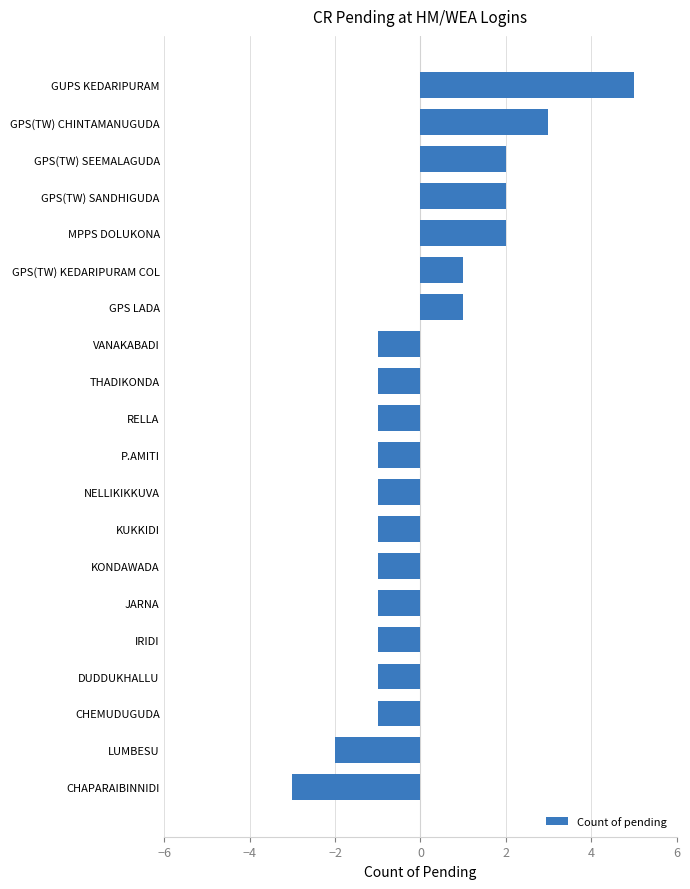

Is it true that the value at THADIKONDA is -1?

True